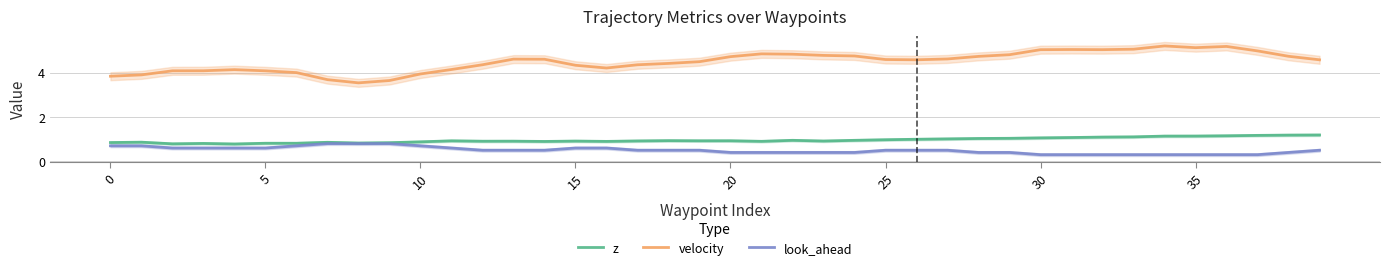

Rank the series by their maximum value, from lowest to highest.

look_ahead, z, velocity